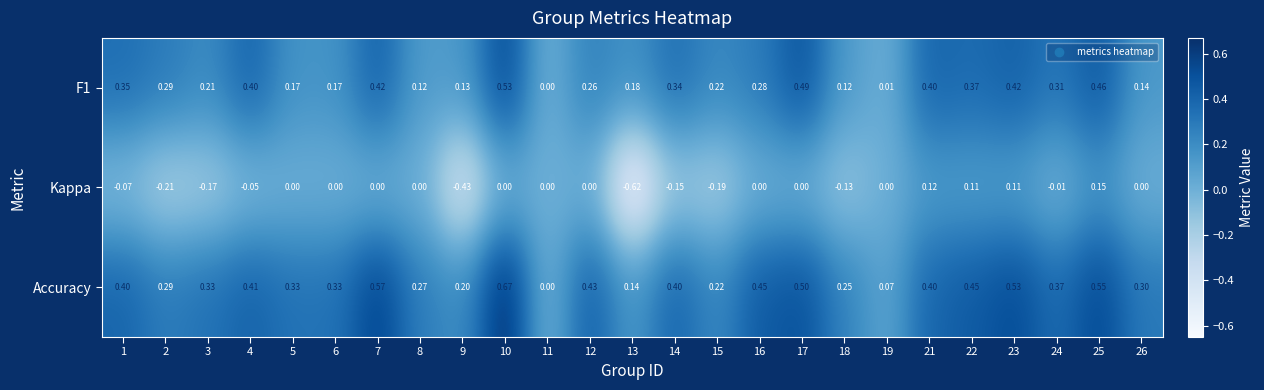

Count the number of data series in this chart.

3